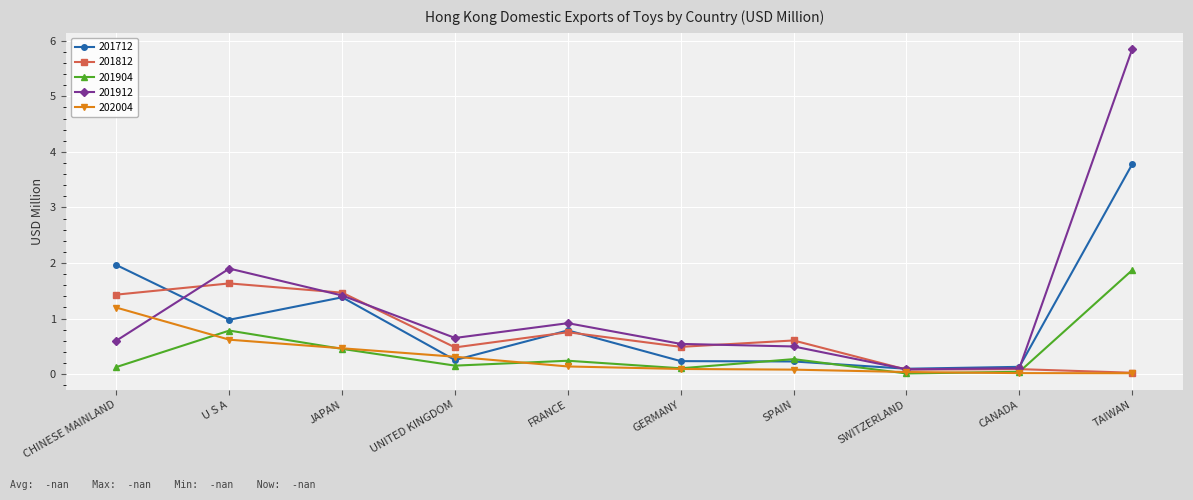

At which category is the sum across all series the highest?

TAIWAN